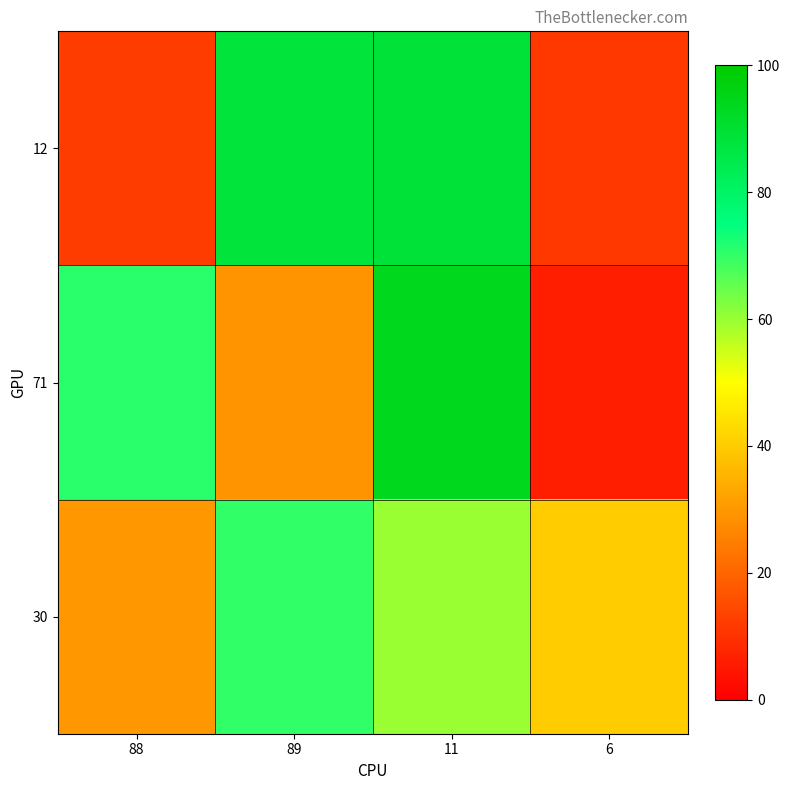

At 89, list the series in order from largest to smallest.

12, 30, 71